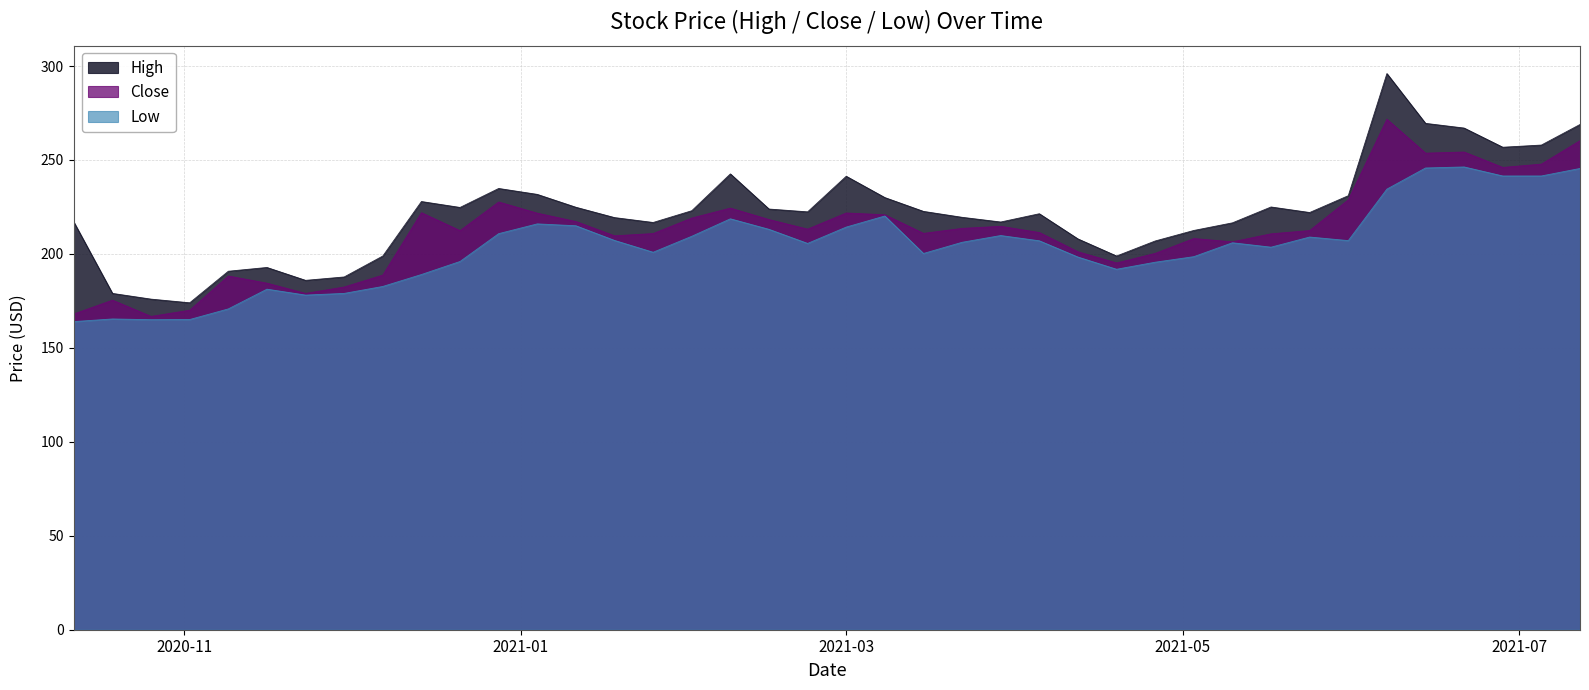

Rank the series by their maximum value, from highest to lowest.

High, Close, Low